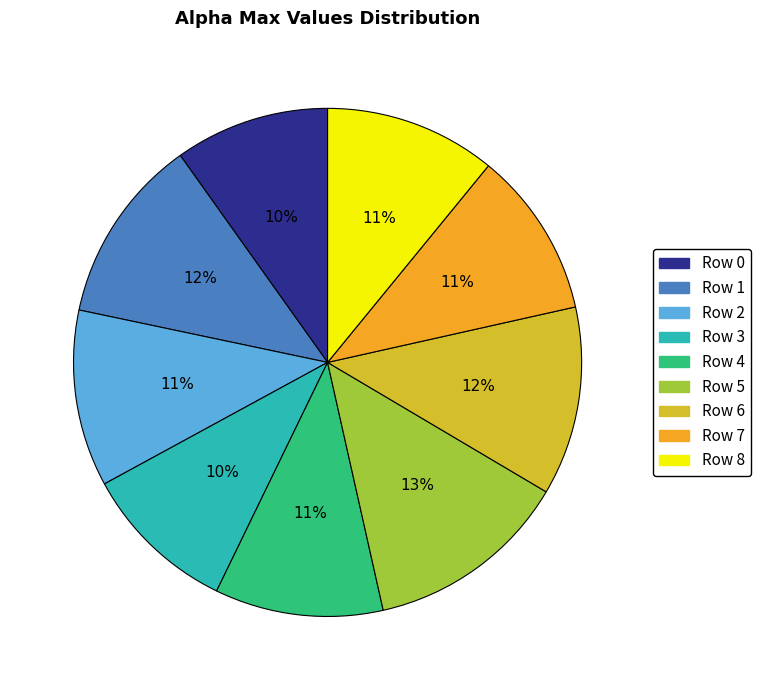

To the nearest percent, what is the difference between the largest and smallest slice percentages?

3%